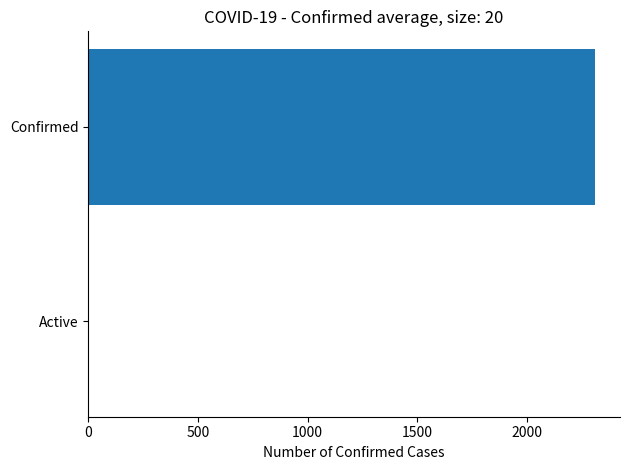

What is the maximum value shown in the chart?

2308